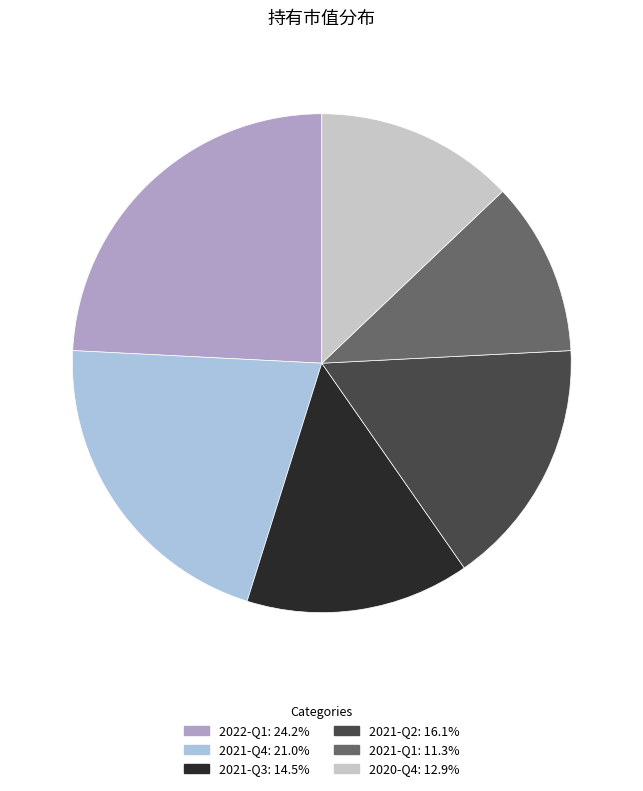

Is there any slice that represents more than half of the pie?

No